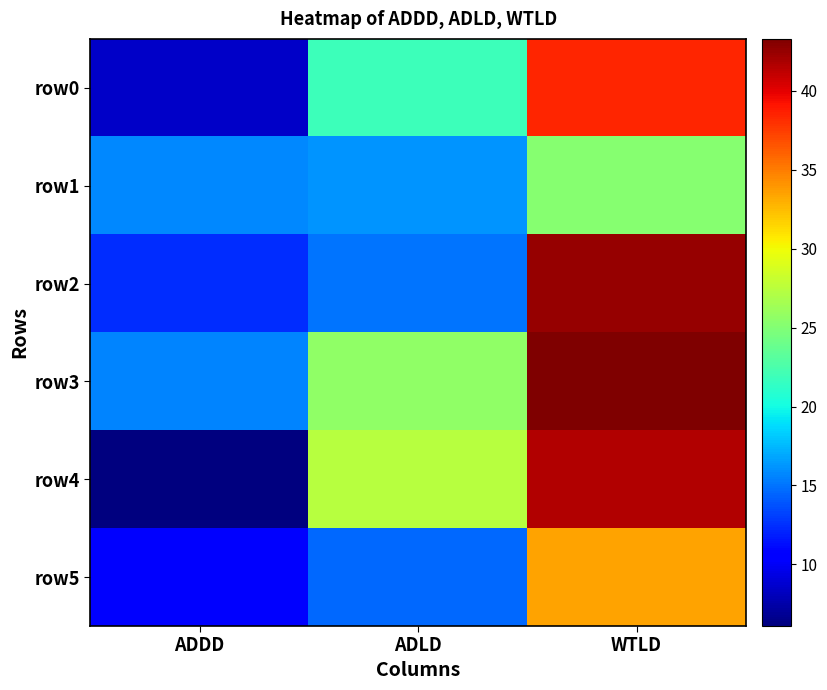

Reading right to left, list all the values displayed in this chart.

row0: WTLD=38.4	ADLD=21.9	ADDD=8.5
row1: WTLD=25.2	ADLD=16.2	ADDD=15.8
row2: WTLD=42.6	ADLD=15.0	ADDD=12.4
row3: WTLD=43.3	ADLD=25.7	ADDD=15.6
row4: WTLD=41.6	ADLD=27.4	ADDD=6.1
row5: WTLD=33.4	ADLD=14.7	ADDD=10.5